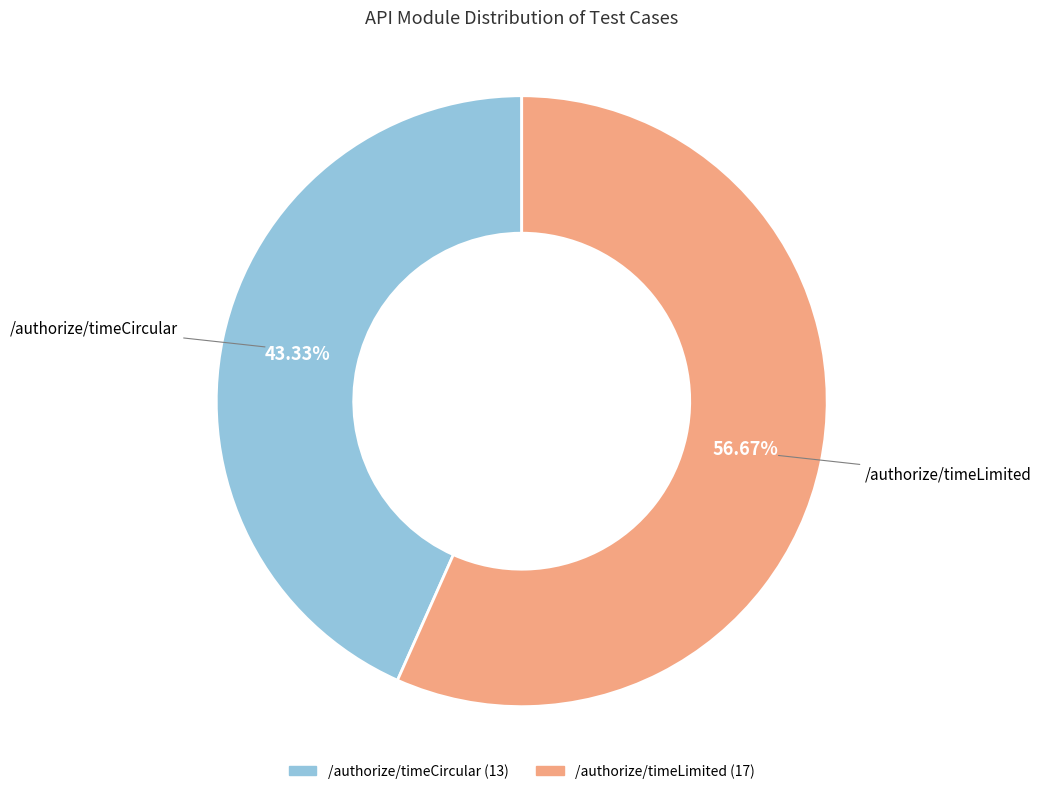

Which has a higher value, /authorize/timeLimited or /authorize/timeCircular?

/authorize/timeLimited